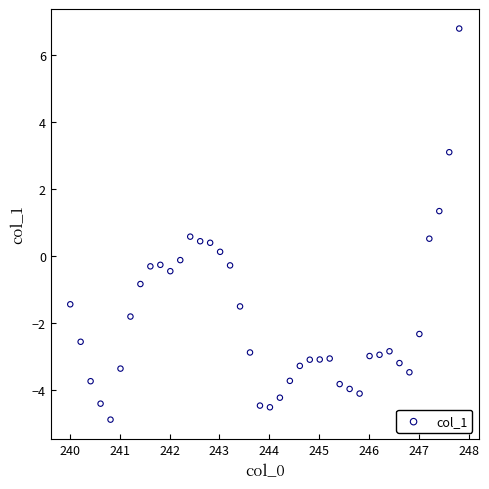

What is the range of Y values (max minus min)?

11.7